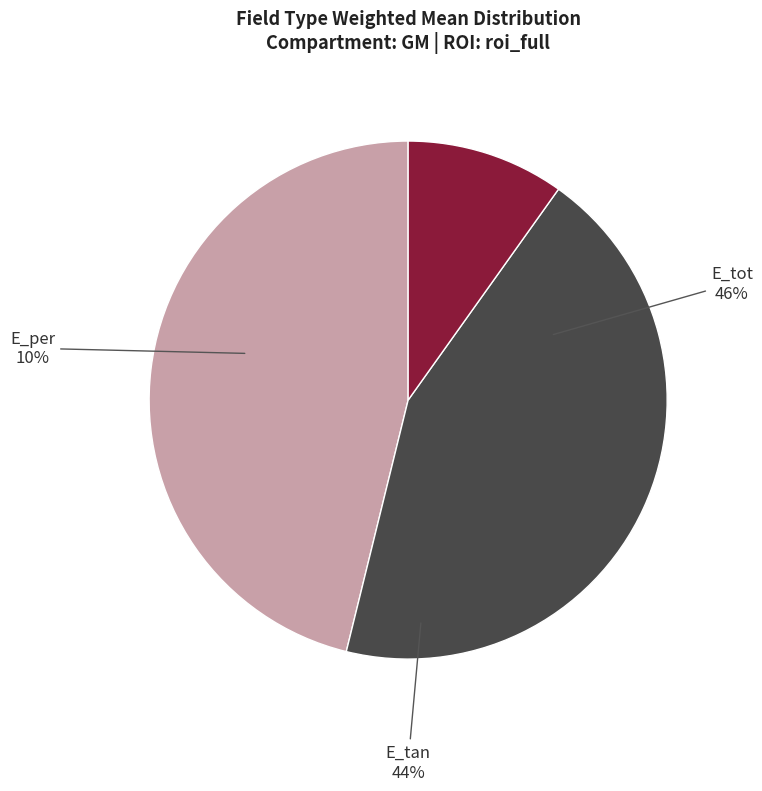

Does any single category account for the majority?

No